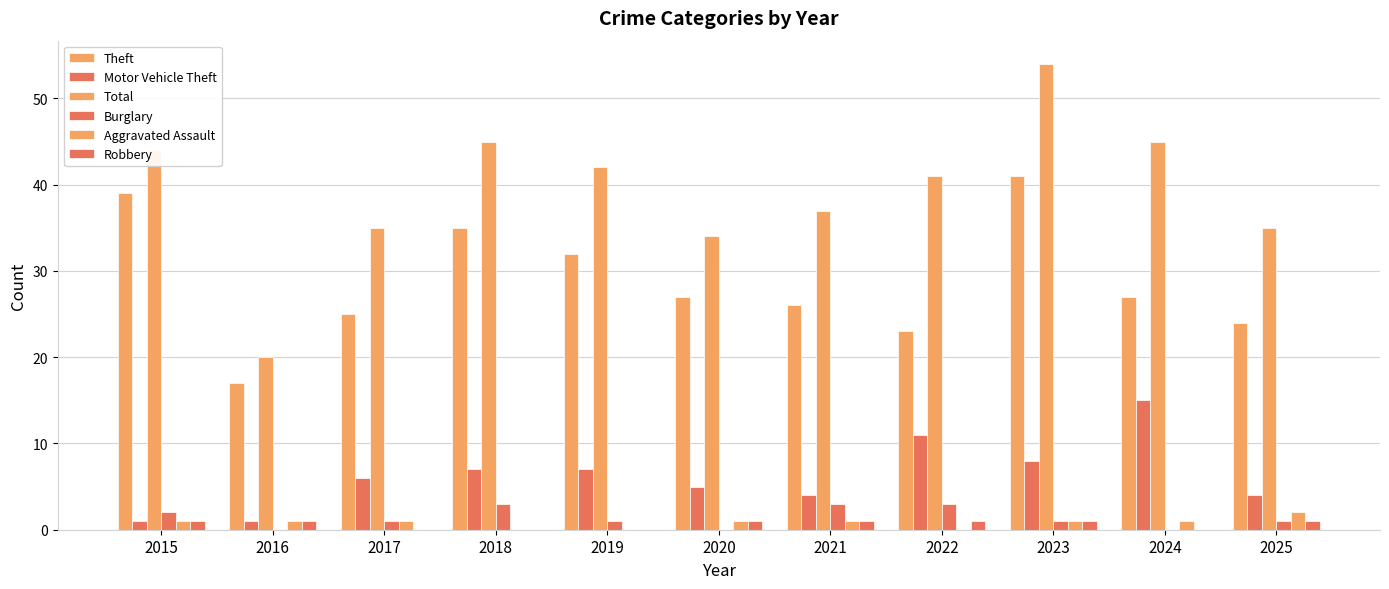

At how many categories does at least one series exceed 7?

11